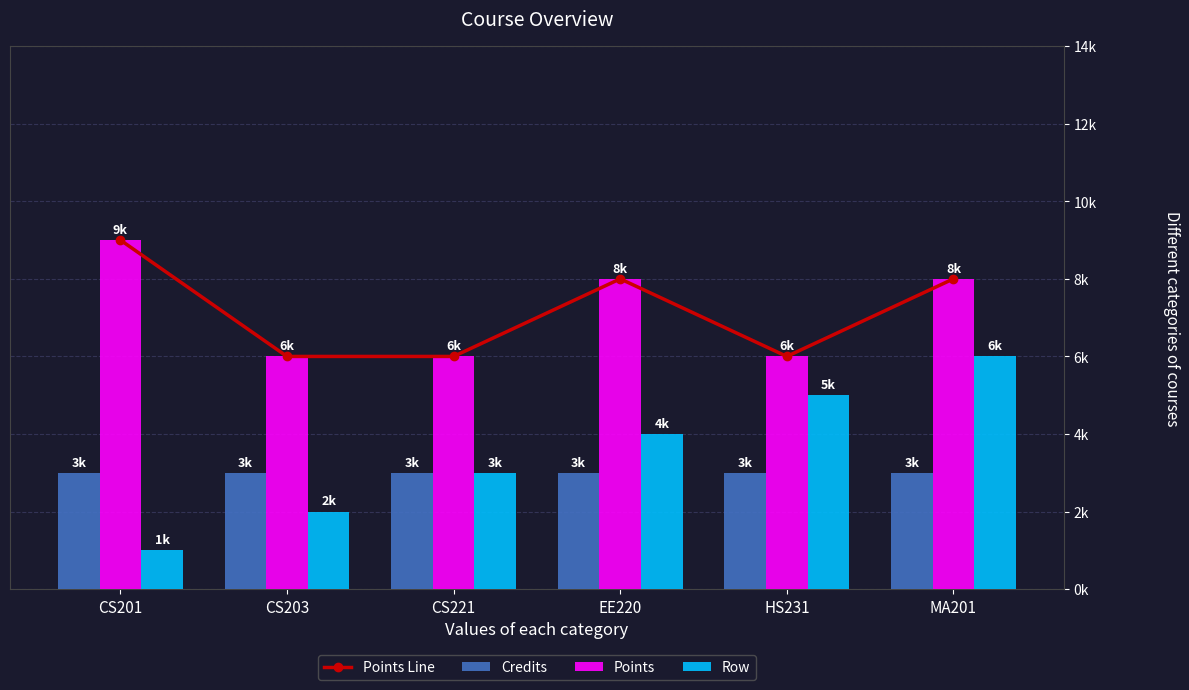

Rank the categories by Points value from highest to lowest.

CS201, EE220, MA201, CS203, CS221, HS231